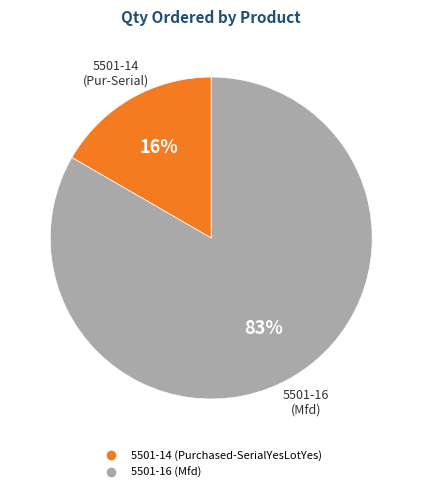

Combined, do 5501-16 (Mfd) and 5501-14 (Purchased-SerialYesLotYes) account for over 50%?

Yes